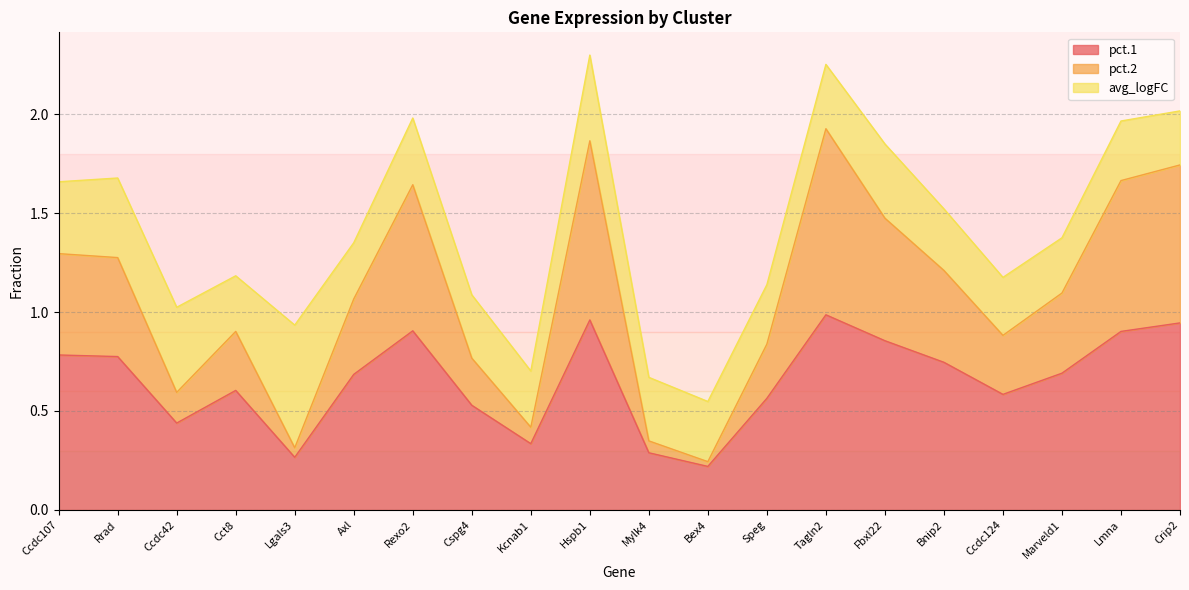

At how many categories does at least one series exceed 1?

11